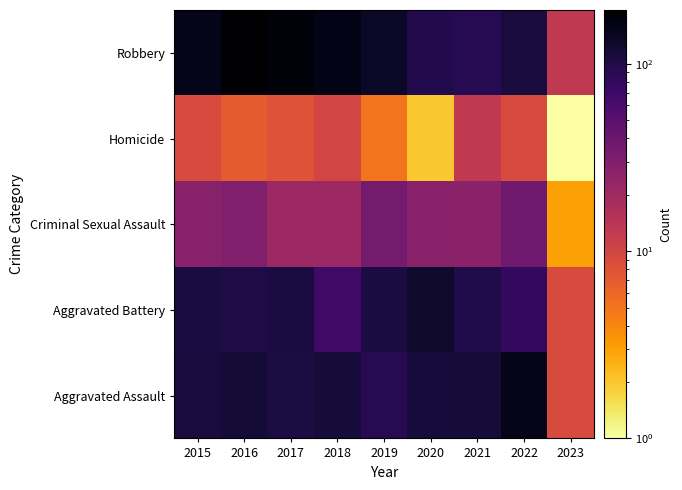

How many data points does each series have?

9